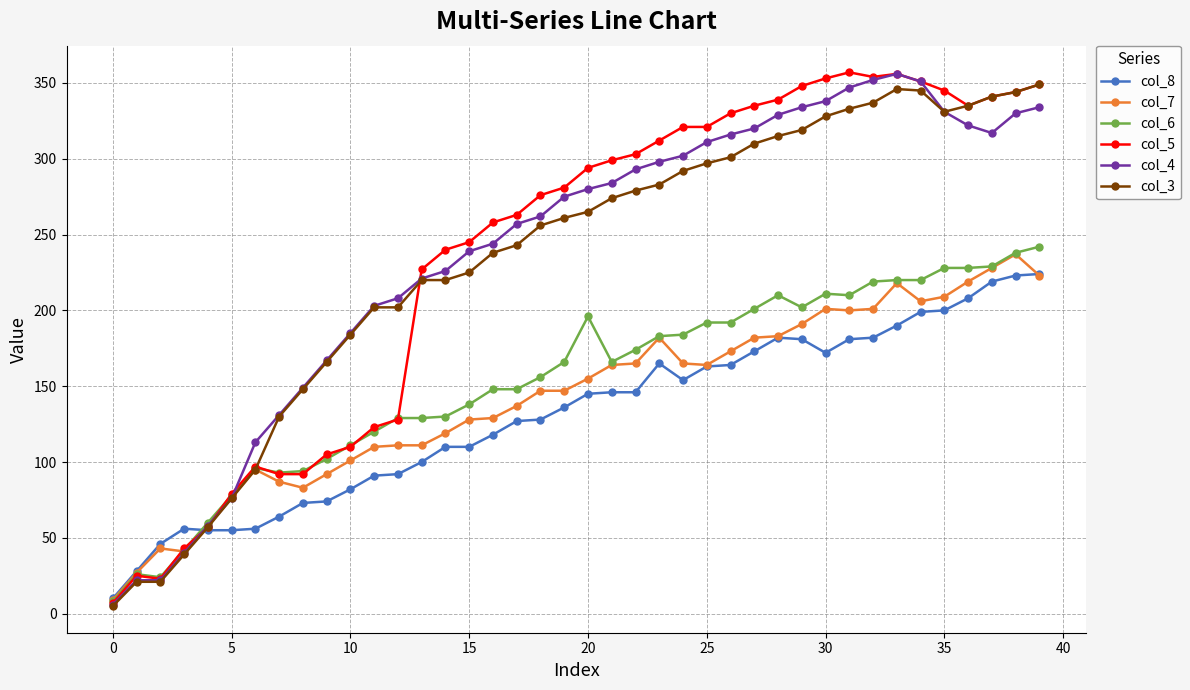

What is the greatest value displayed?

357